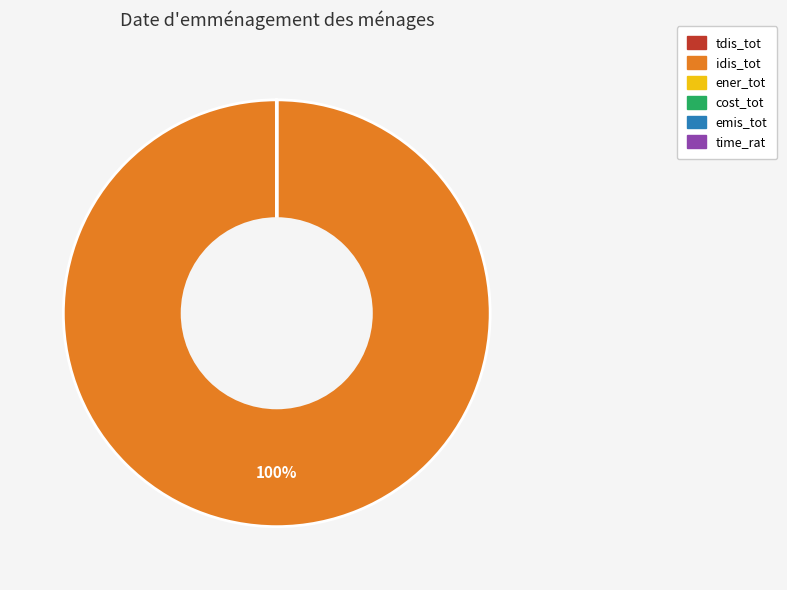

True or false: idis_tot accounts for 100% of the total.

True